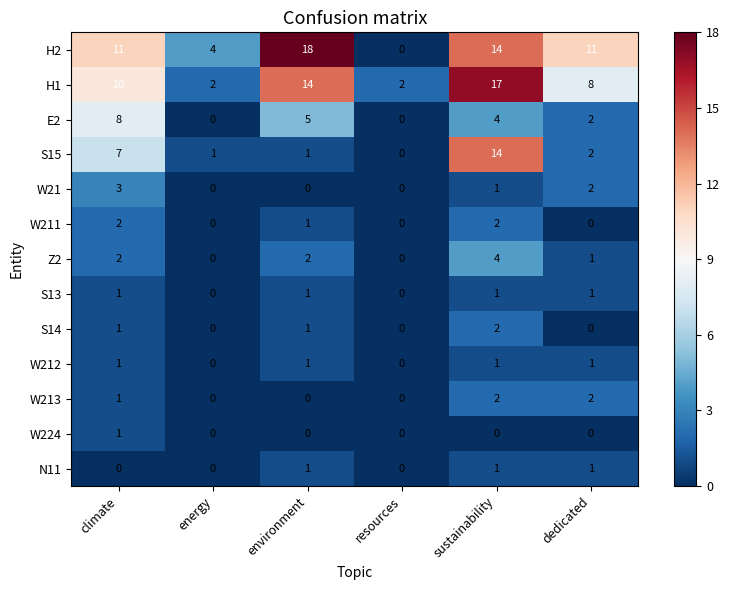

The value of H1 at sustainability is 17. True or false?

True